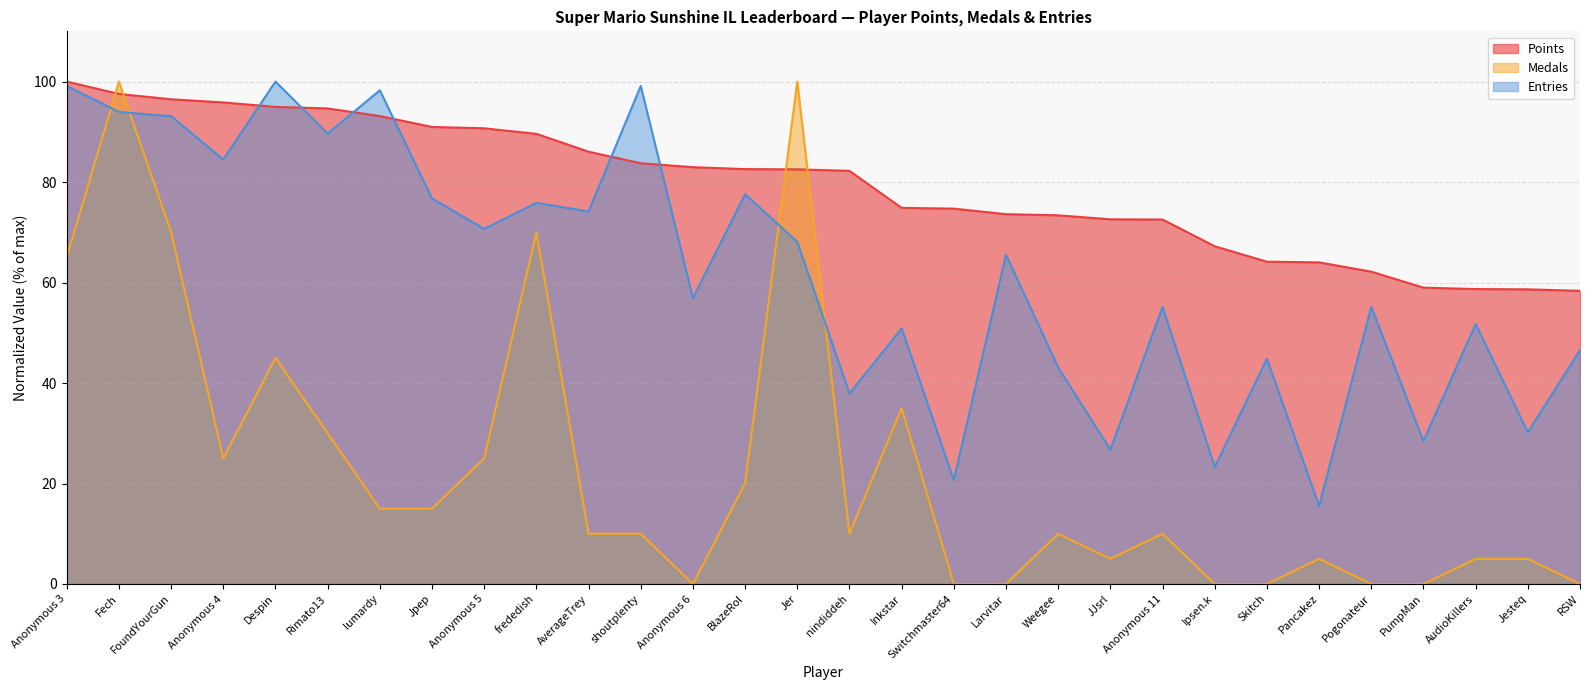

At which category is the sum across all series the highest?

Fech